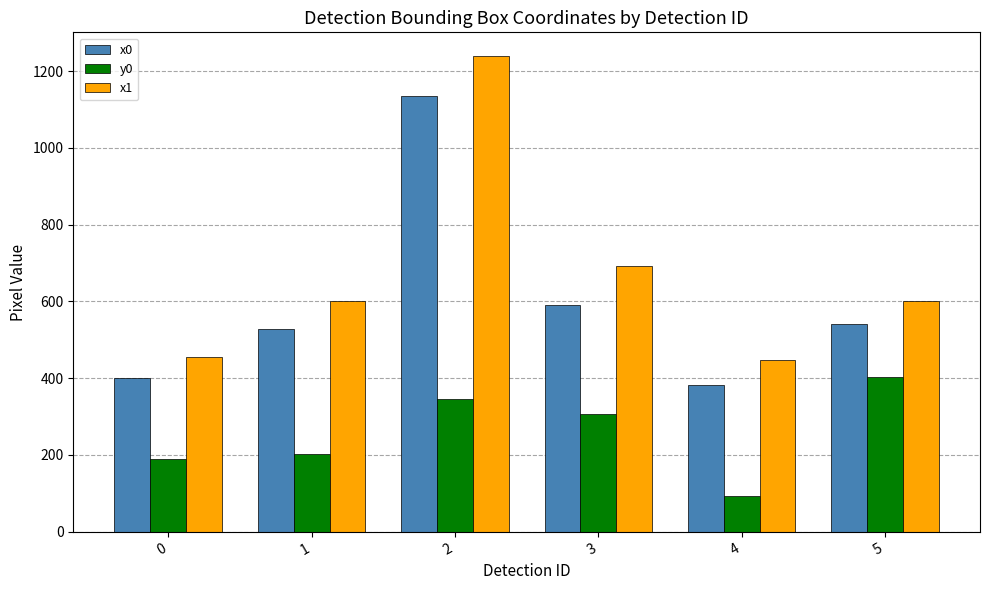

Rank the series by their average value, from highest to lowest.

x1, x0, y0